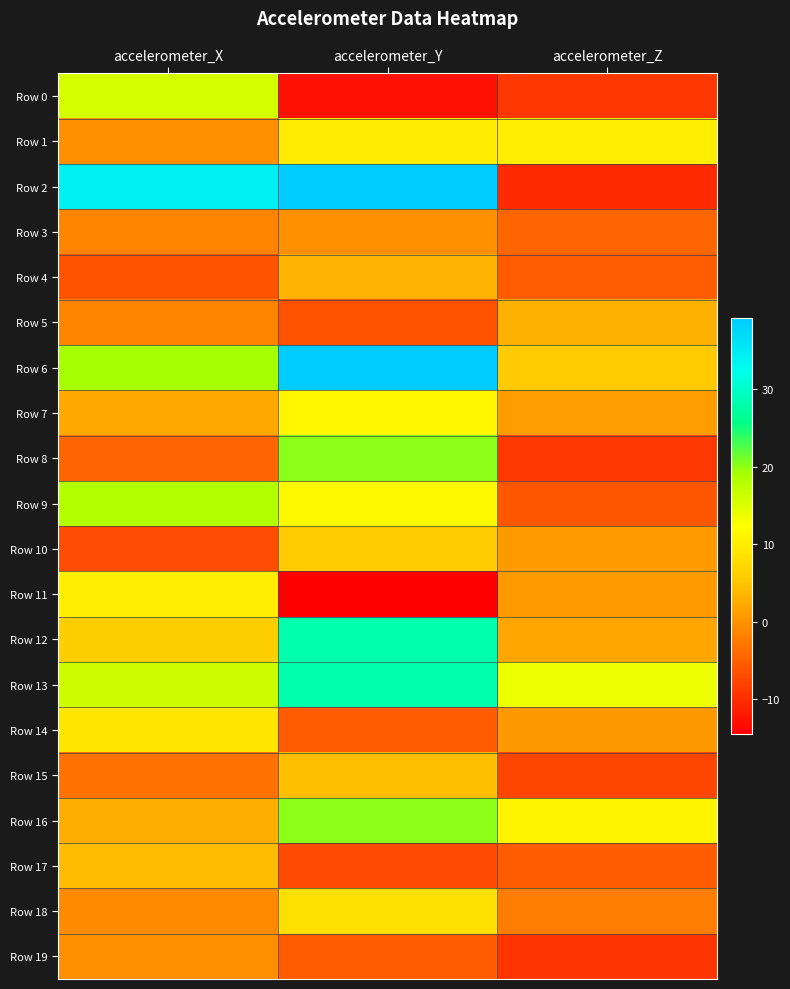

Rank the series at accelerometer_Y from lowest to highest value.

Row 11, Row 0, Row 17, Row 5, Row 14, Row 19, Row 3, Row 4, Row 15, Row 10, Row 18, Row 1, Row 7, Row 9, Row 8, Row 16, Row 12, Row 13, Row 2, Row 6